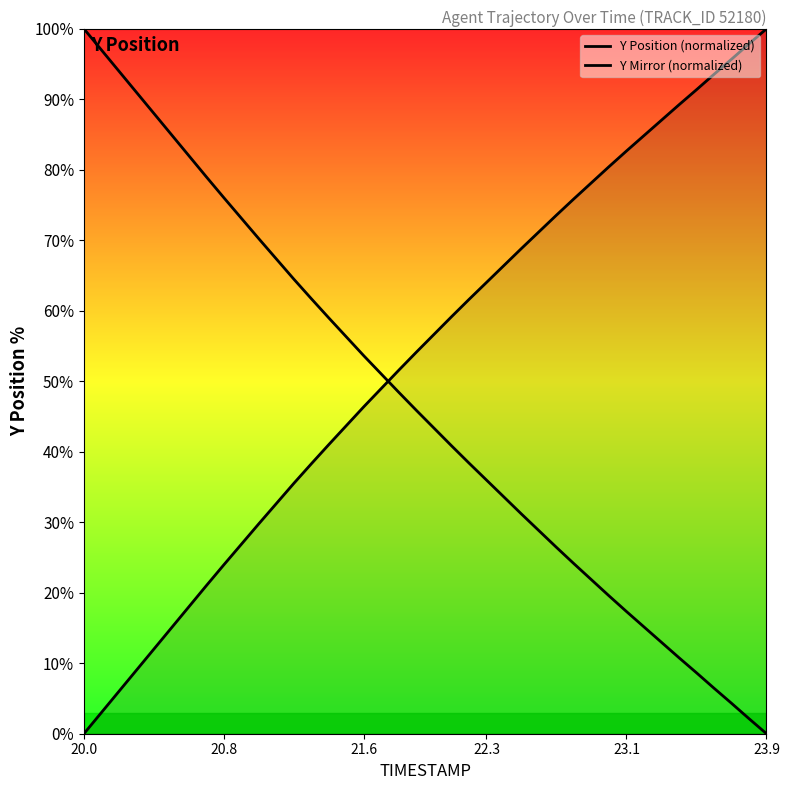

Does the chart display data point markers on the line(s)?

No